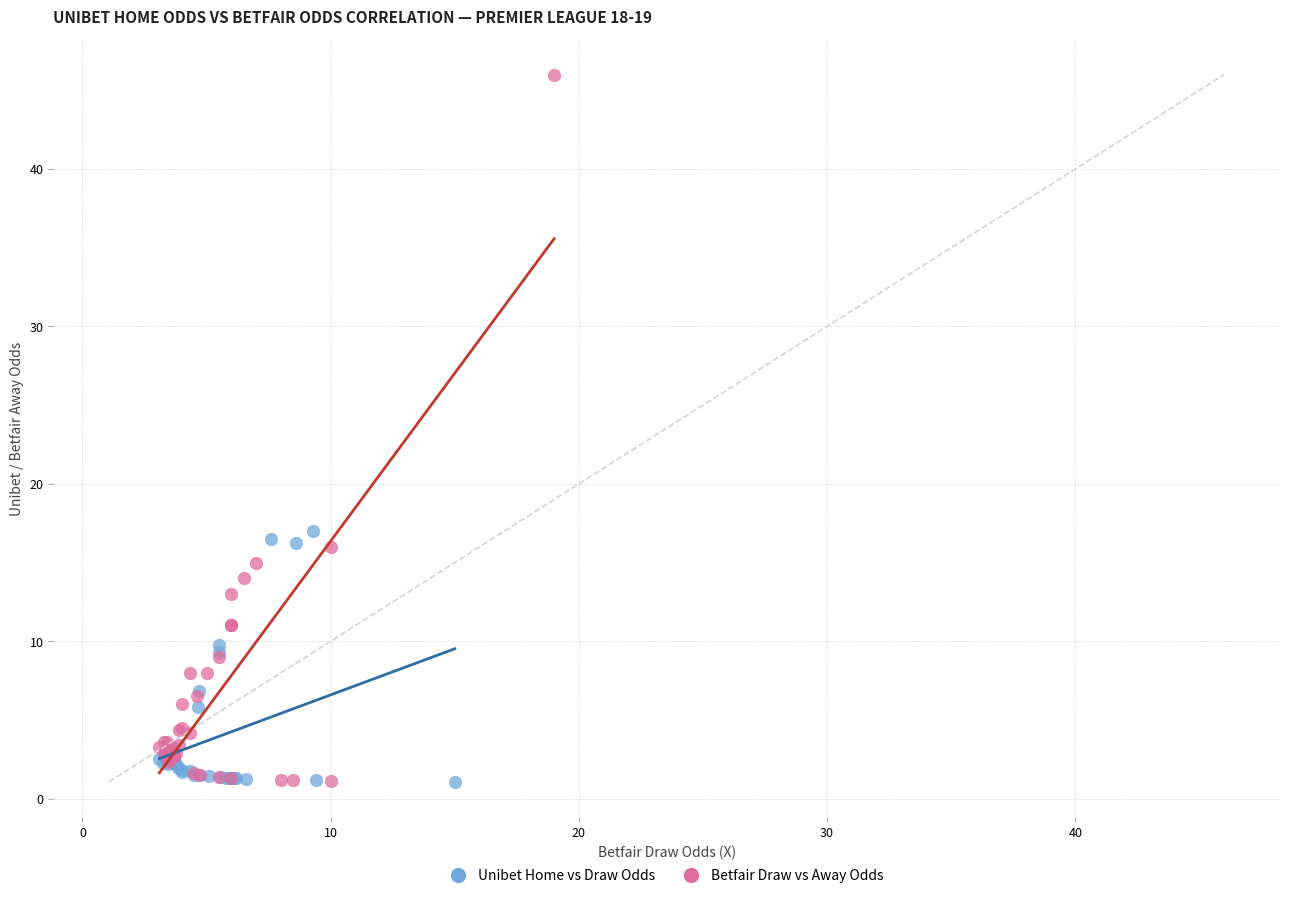

Which series contains the highest Y value?

Betfair Draw vs Away Odds